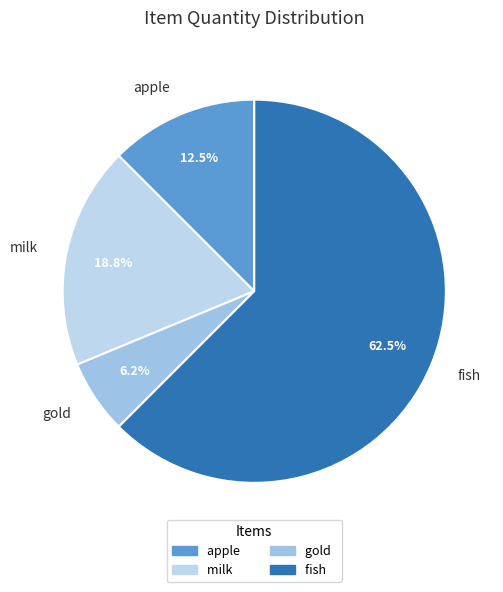

Between gold and milk, which is larger?

milk